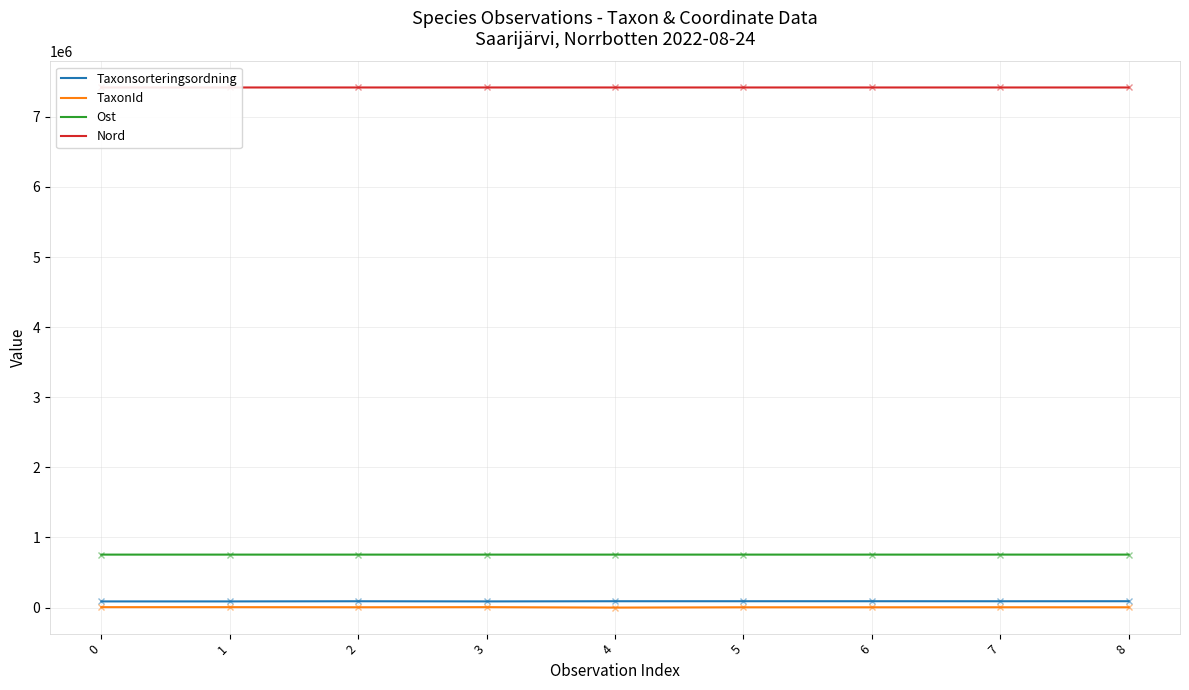

What is the smallest value displayed?

149.0